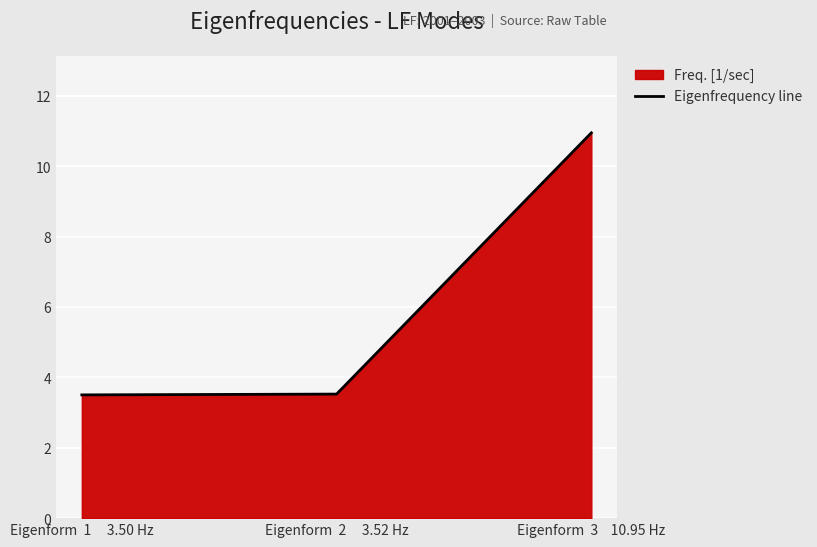

Reading right to left, what are all the values shown in this chart?

10.9	3.5	3.5